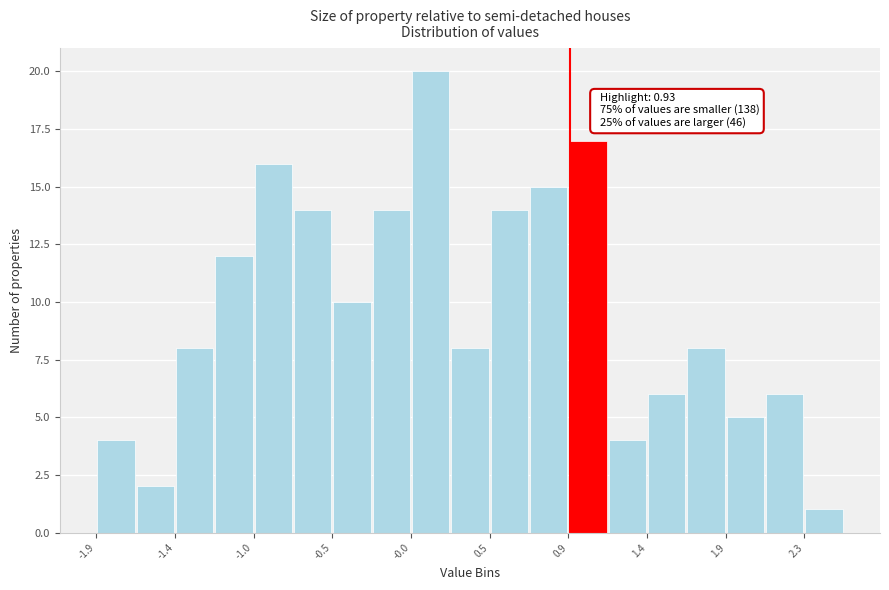

Over which range of the x-axis is the bar tallest?

0.00 to 0.20